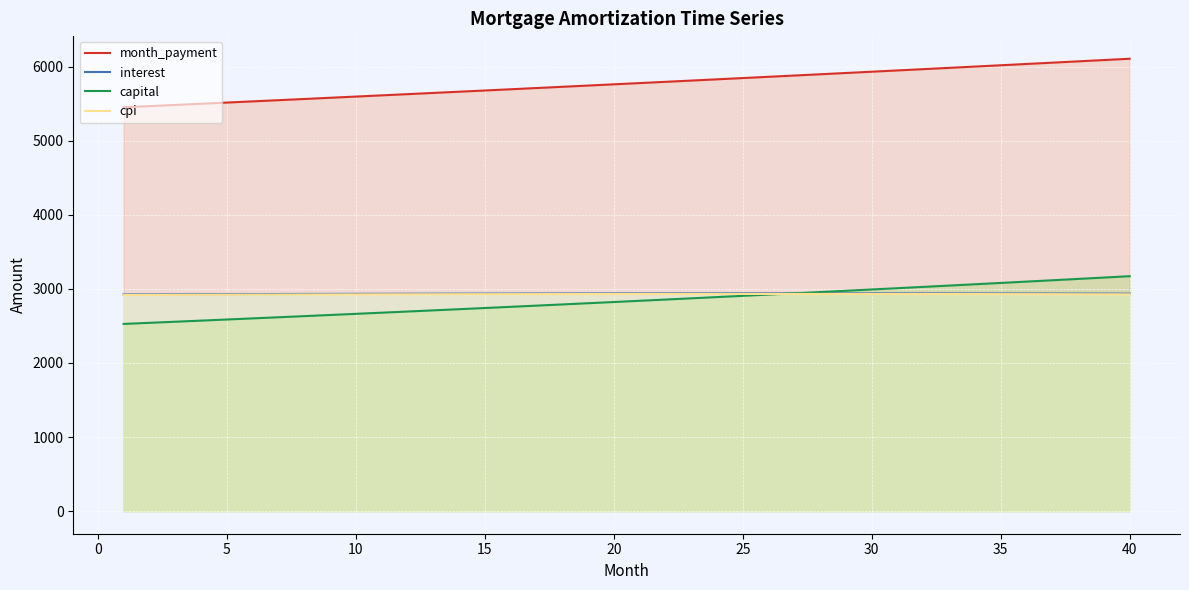

What is the average value of the cpi series?

2928.4